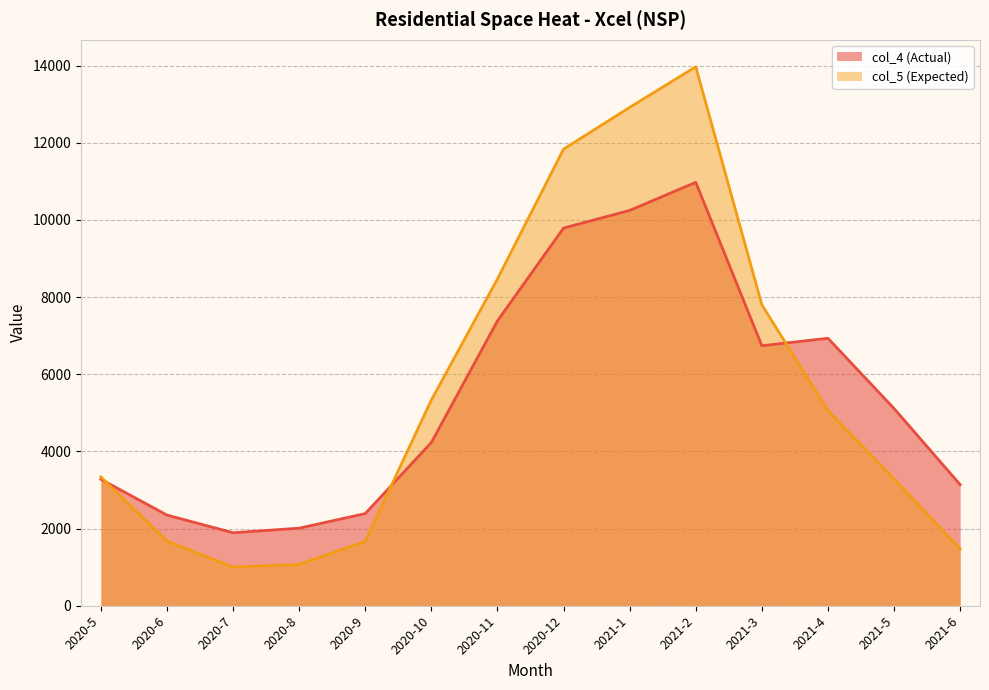

Which category has the lowest value in the col_4 (Actual) series?

2020-7